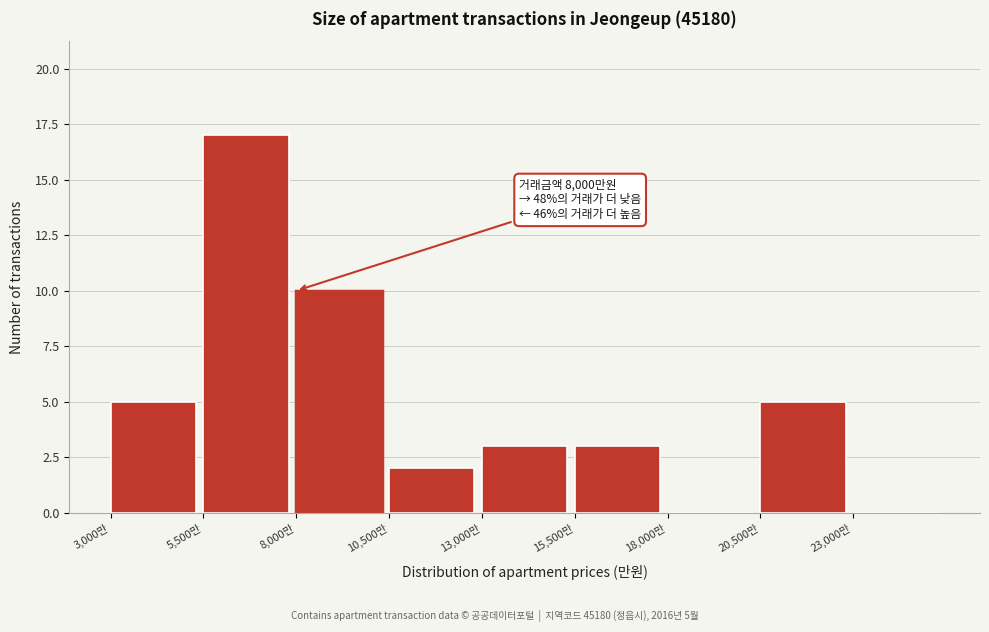

Over which range of the x-axis is the bar tallest?

5500 to 8000